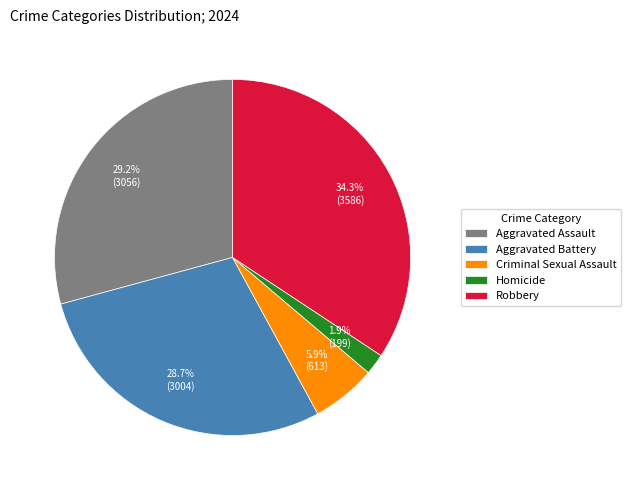

Does Homicide represent more than half of the total?

No